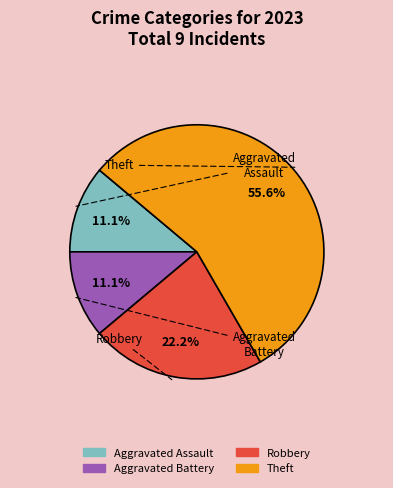

To the nearest percent, what percentage of the pie is Aggravated Battery?

11%